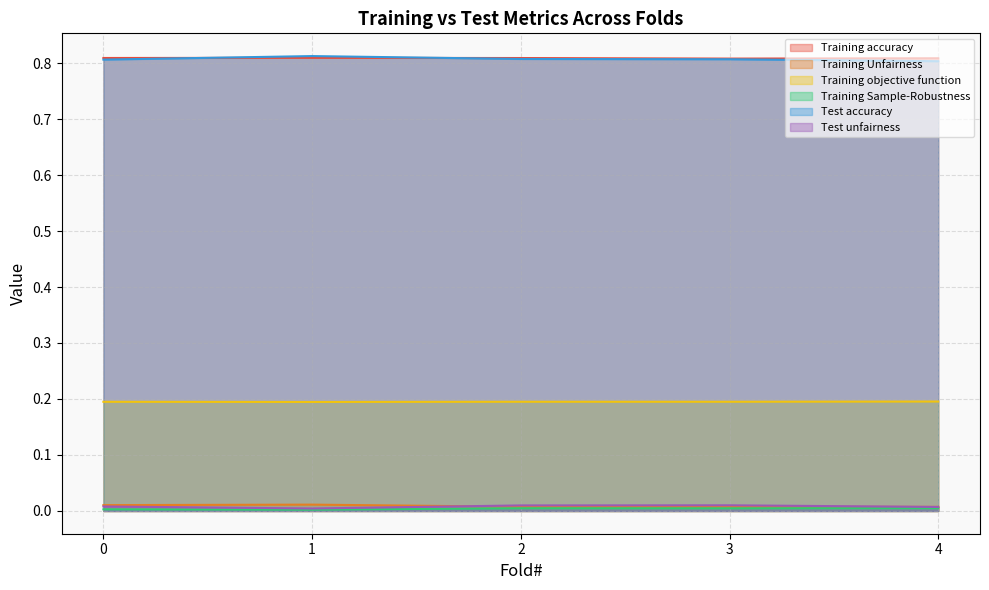

List the series in order of their peak value, lowest first.

Training Sample-Robustness, Test unfairness, Training Unfairness, Training objective function, Training accuracy, Test accuracy